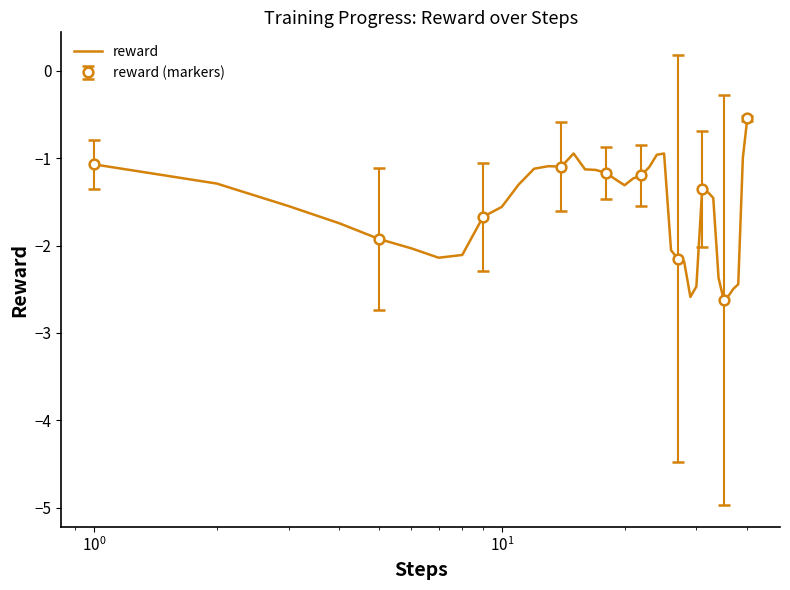

What is the minimum value for reward?

-2.6